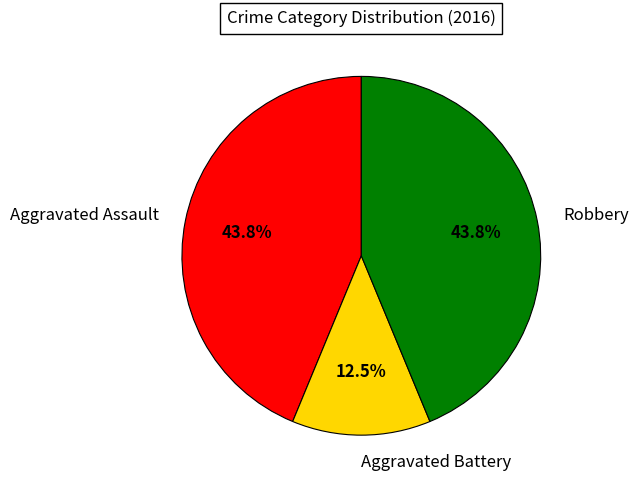

To the nearest percent, what is the combined percentage of Aggravated Battery and Aggravated Assault?

56%